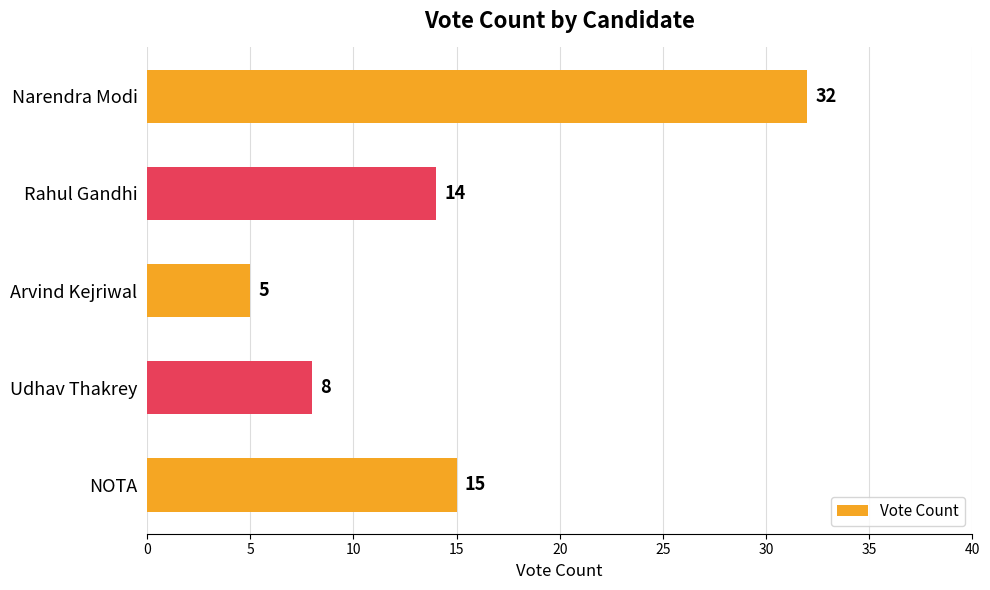

Reading top to bottom, extract all data points from this chart.

Narendra Modi=32	Rahul Gandhi=14	Arvind Kejriwal=5	Udhav Thakrey=8	NOTA=15